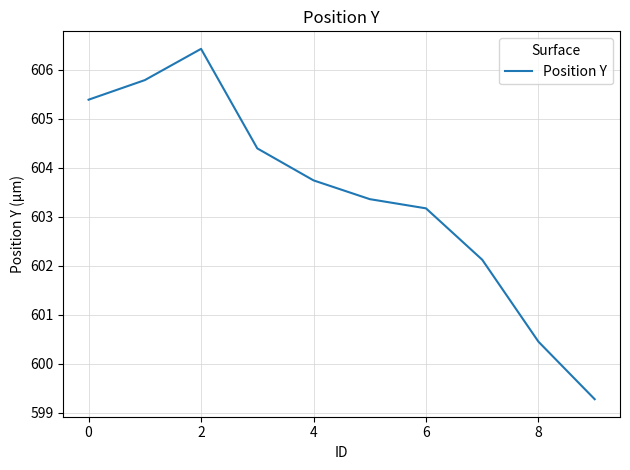

What is the smallest value displayed?

599.3